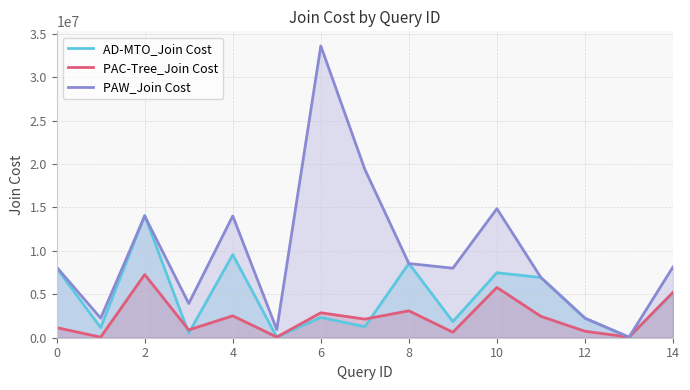

In PAW_Join Cost, how many points are higher than both neighbors (excluding endpoints)?

4